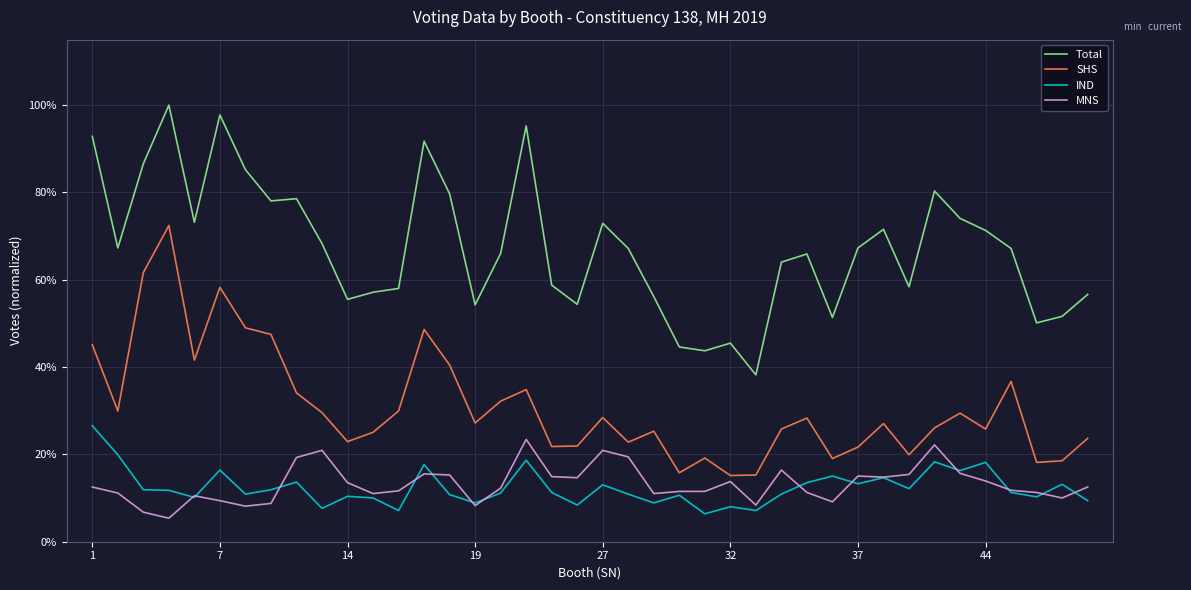

Does the chart display data point markers on the line(s)?

No